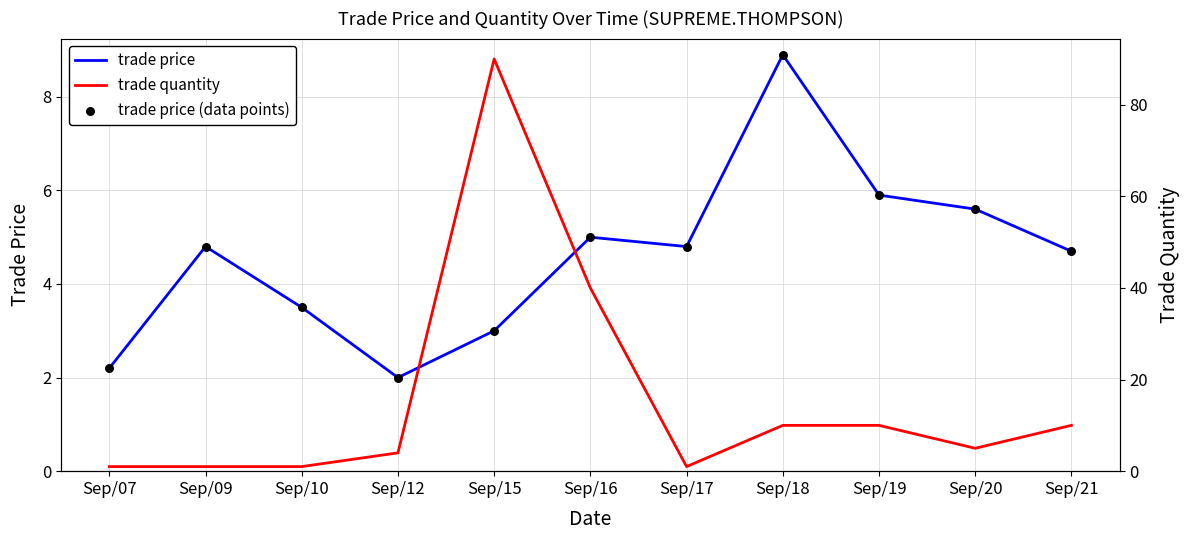

What is the total value across all series at Sep/18?

27.8